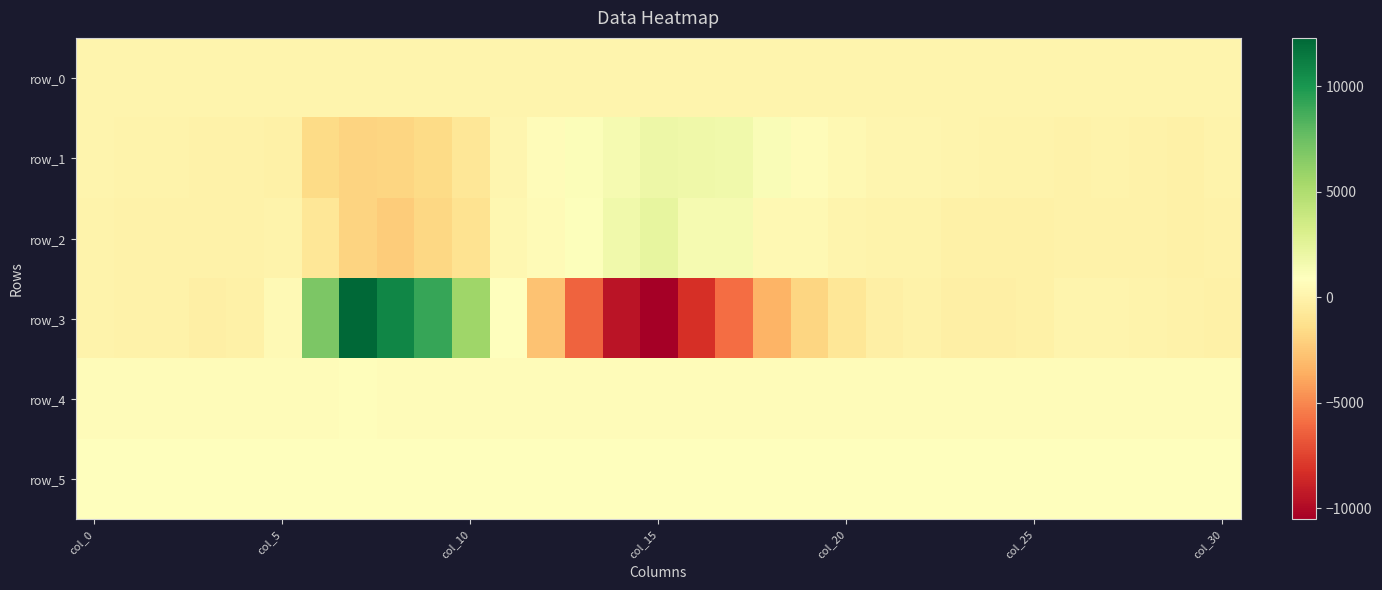

How many values in the row_5 series exceed 854?

15